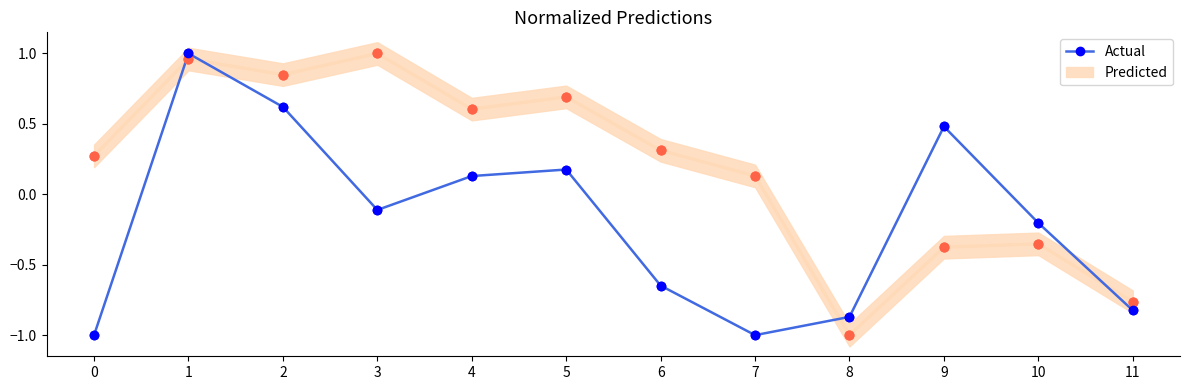

What is the change in value from 0 to 11?

+0.2